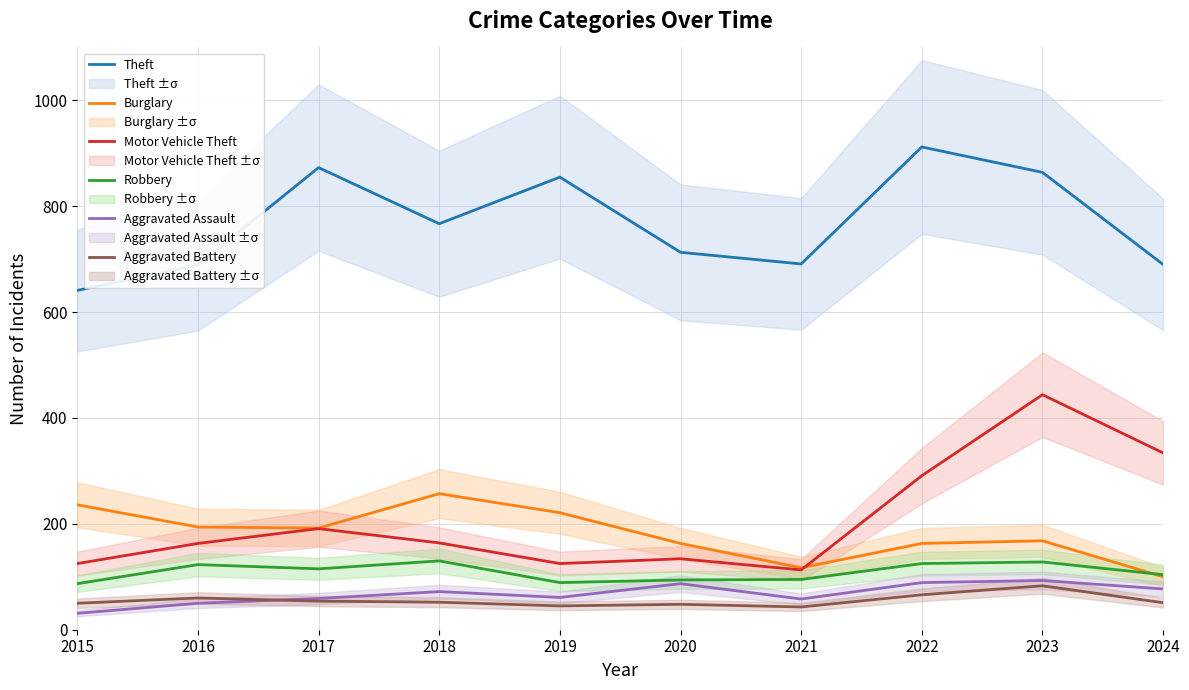

Reading right to left, transcribe all the data shown in this chart.

Theft: 2024=690	2023=864	2022=912	2021=691	2020=713	2019=855	2018=767	2017=873	2016=689	2015=641
Burglary: 2024=100	2023=168	2022=163	2021=117	2020=163	2019=221	2018=257	2017=192	2016=194	2015=236
Motor Vehicle Theft: 2024=334	2023=444	2022=291	2021=113	2020=134	2019=125	2018=164	2017=191	2016=163	2015=125
Robbery: 2024=104	2023=128	2022=125	2021=95	2020=94	2019=89	2018=130	2017=115	2016=123	2015=87
Aggravated Assault: 2024=77	2023=93	2022=89	2021=58	2020=87	2019=61	2018=72	2017=59	2016=50	2015=31
Aggravated Battery: 2024=51	2023=83	2022=66	2021=43	2020=48	2019=45	2018=52	2017=54	2016=60	2015=50